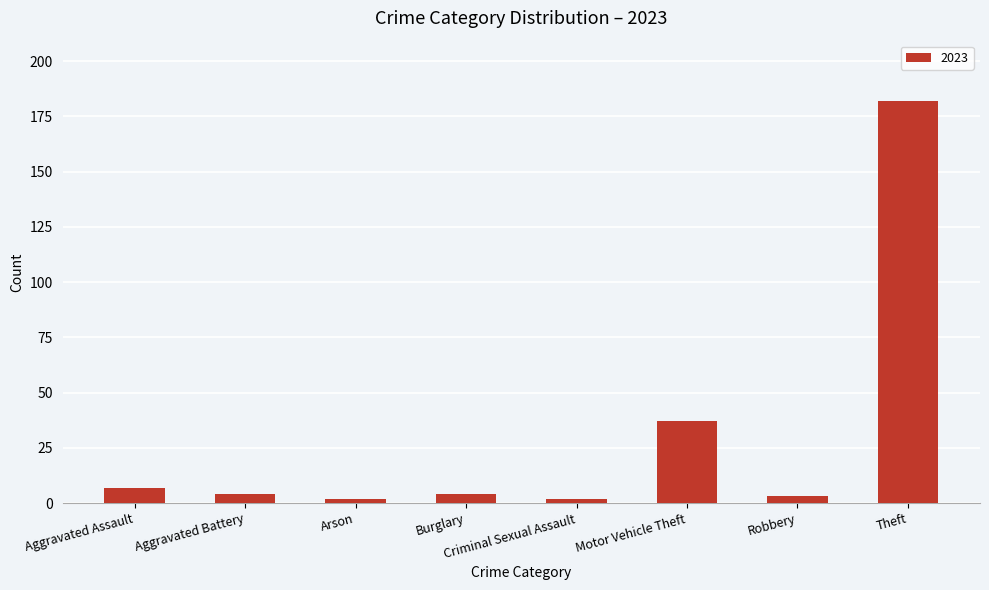

What is the label of the 5th bar from the right?

Burglary